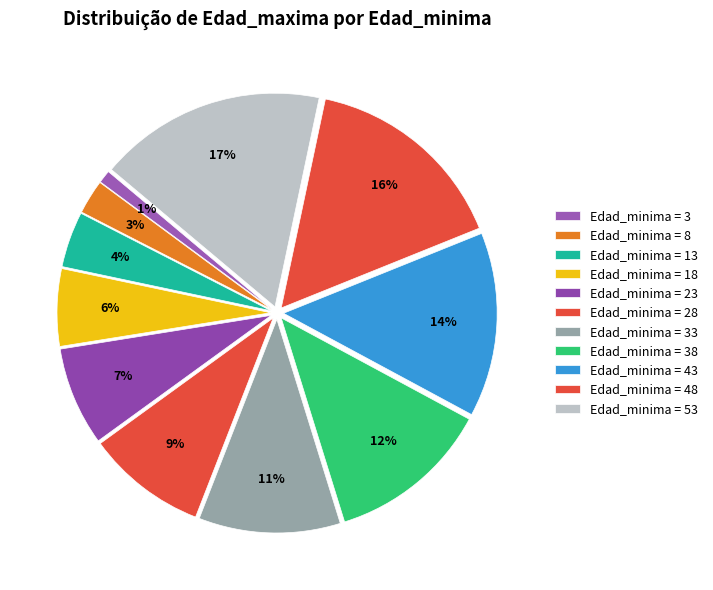

How many slices are in this pie chart?

11